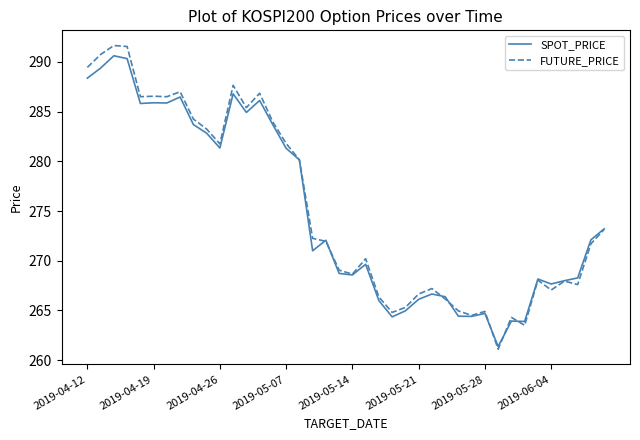

Is this an area chart (filled region under the line)?

No